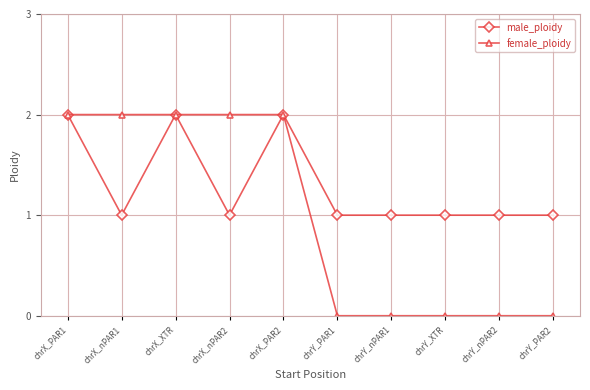

Which series has the largest range (max minus min)?

female_ploidy